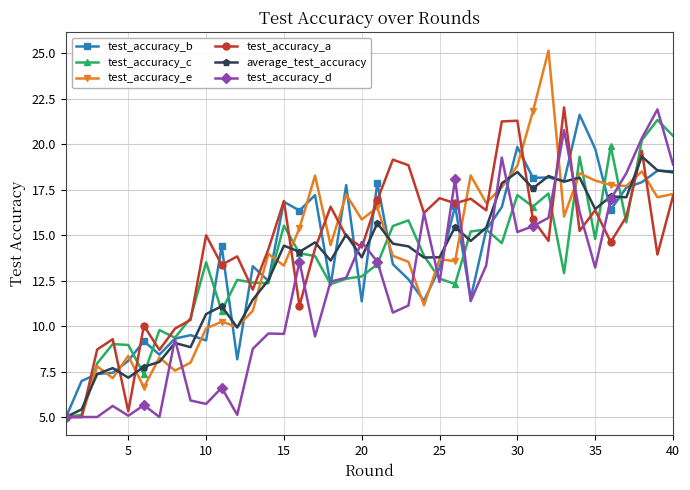

What is the average value of the test_accuracy_a series?

14.4